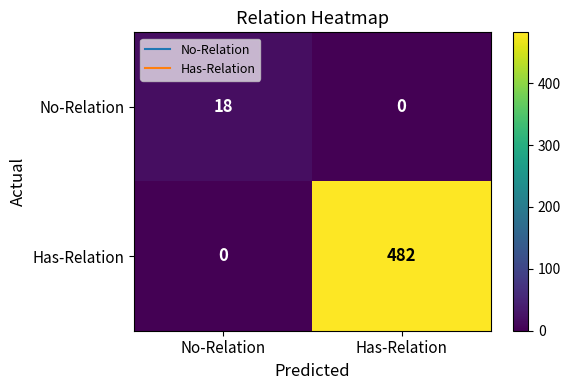

Is it true that No-Relation equals 18 at No-Relation?

True